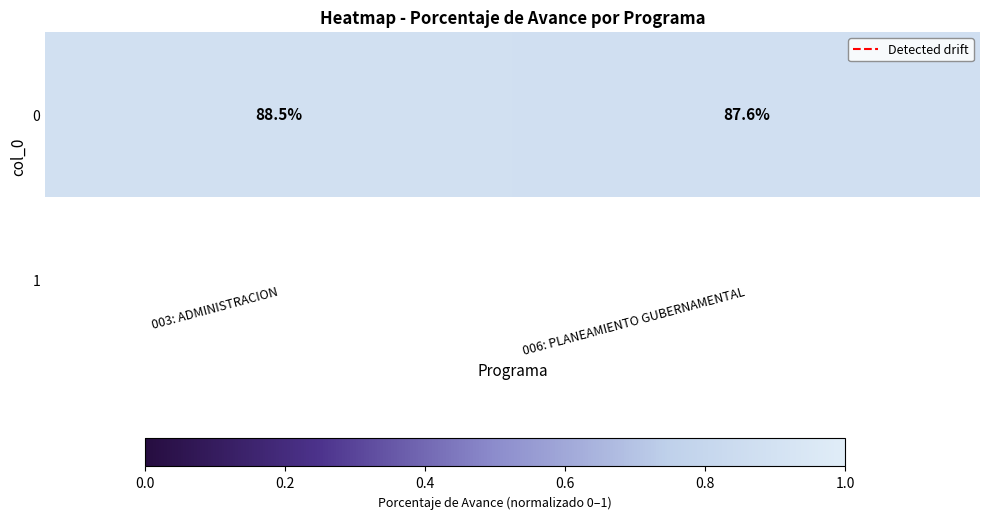

Rank the categories by value from highest to lowest.

003: ADMINISTRACION, 006: PLANEAMIENTO GUBERNAMENTAL